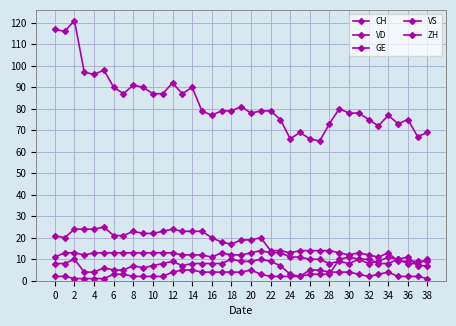

How many series are shown in this chart?

5